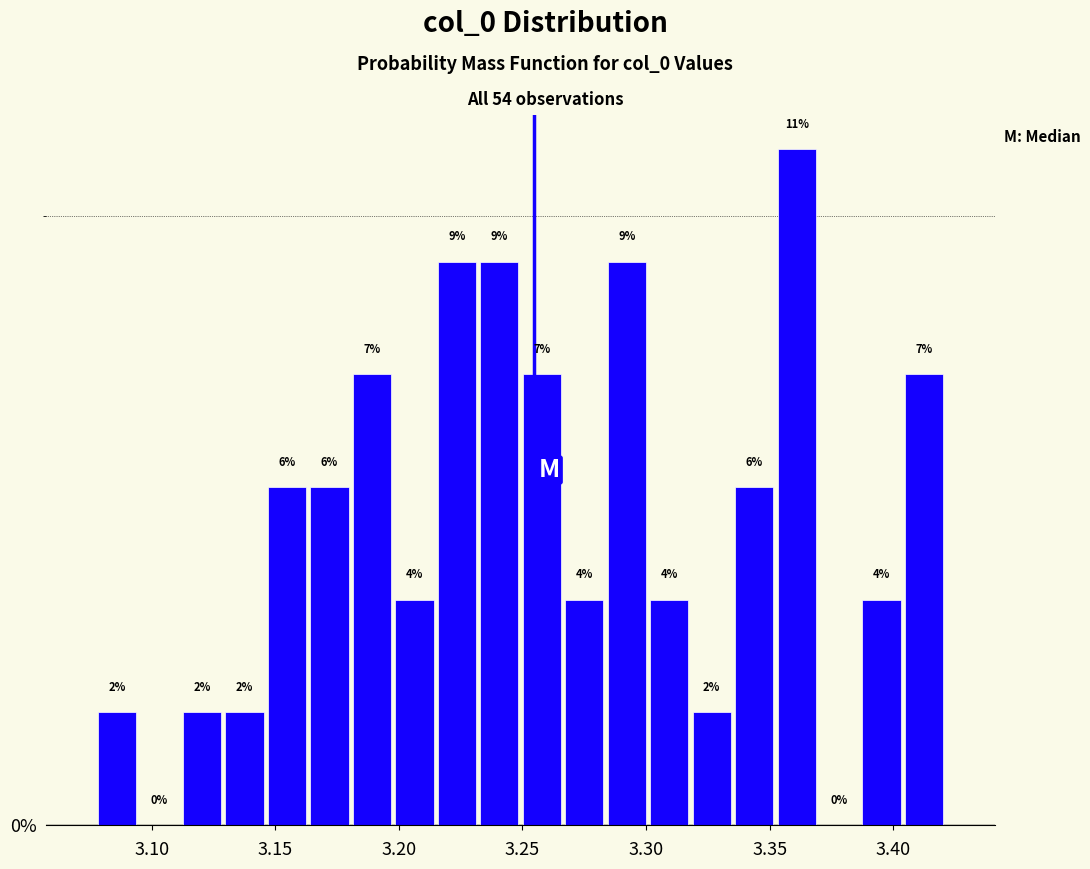

Read against the x-axis, roughly where is the centre of the tallest bar?

3.360